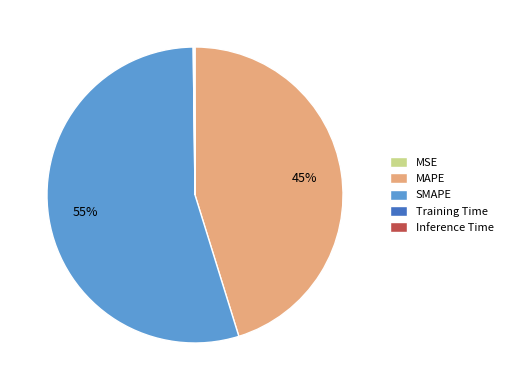

The SMAPE slice represents 55% of the pie. True or false?

True